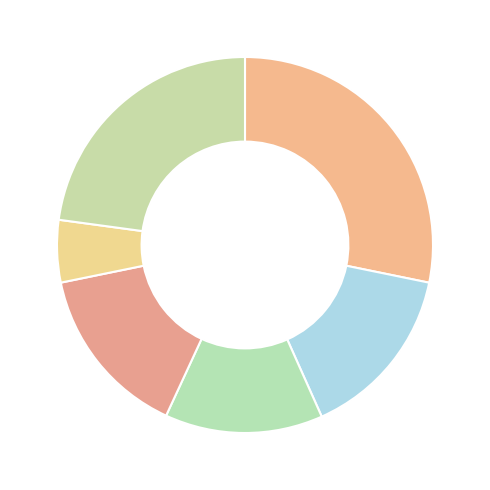

How many slices are in this pie chart?

6